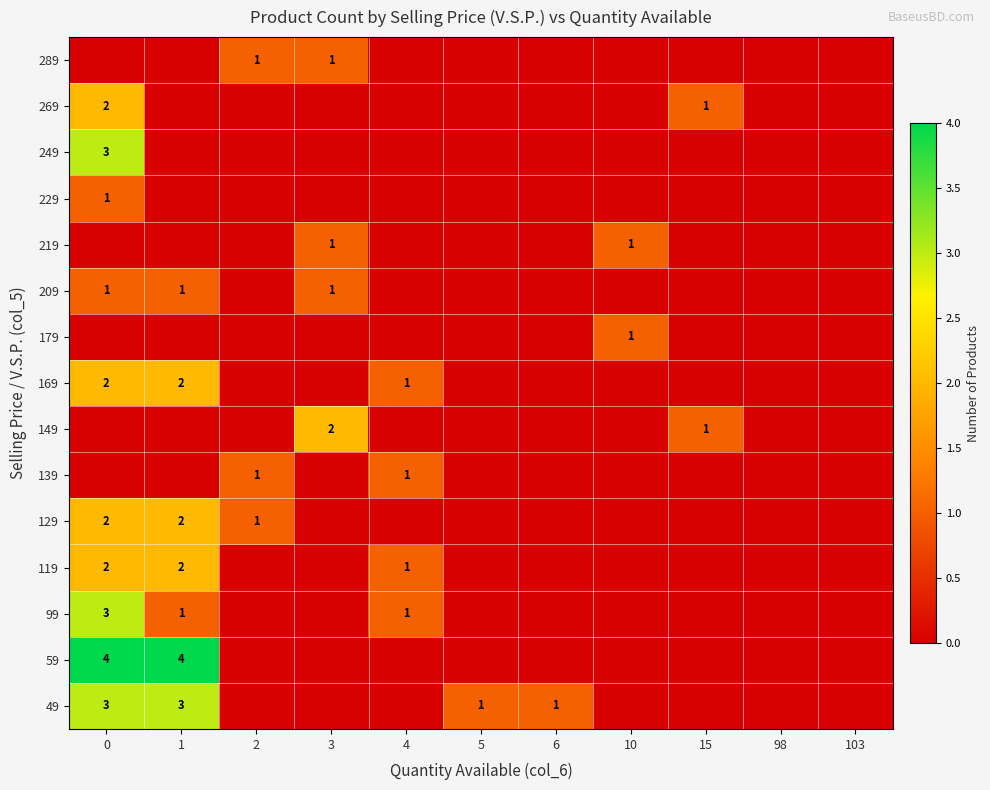

Is it true that 129 equals 1 at 1?

False